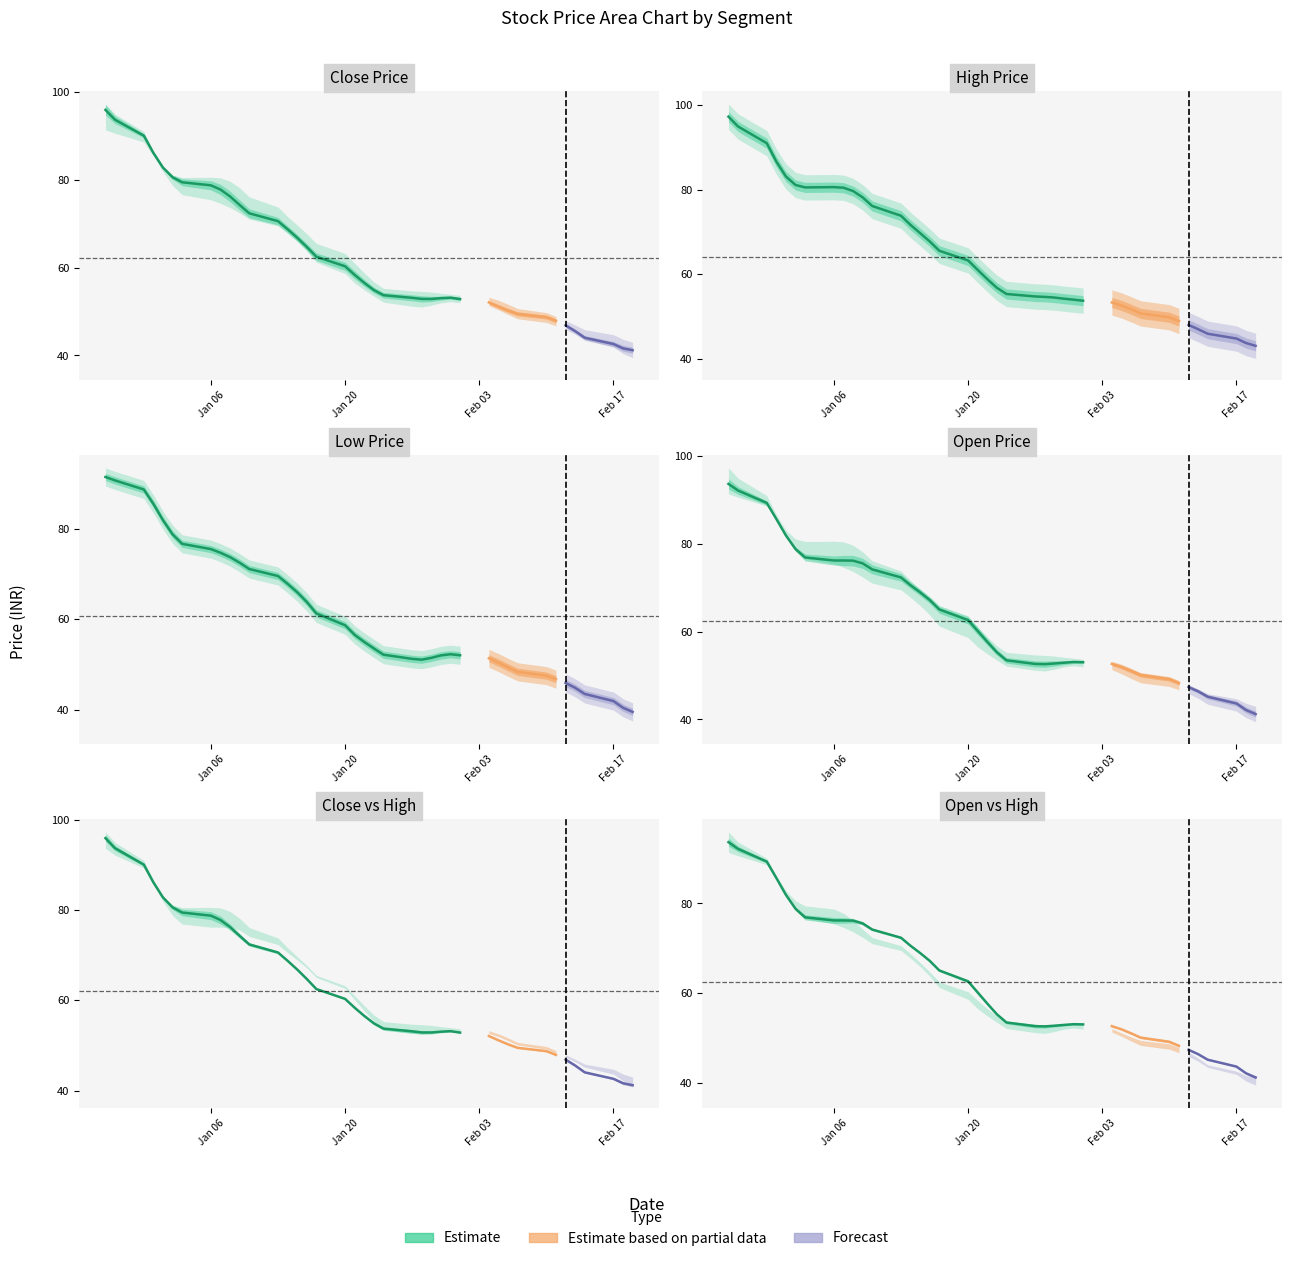

What is the value of the Close point at the 2nd from the left?

94.8